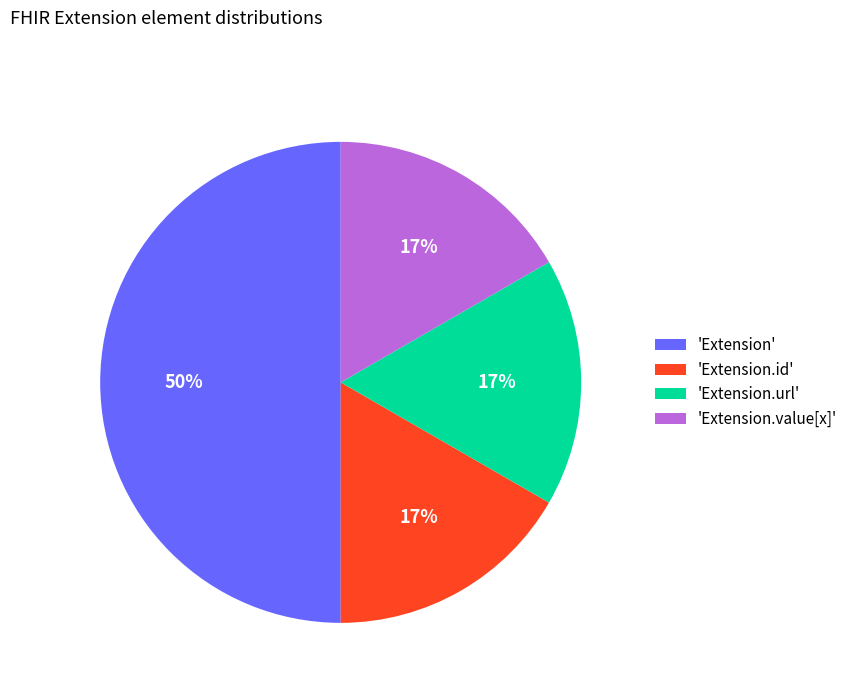

Which category has the biggest portion of the pie?

'Extension'